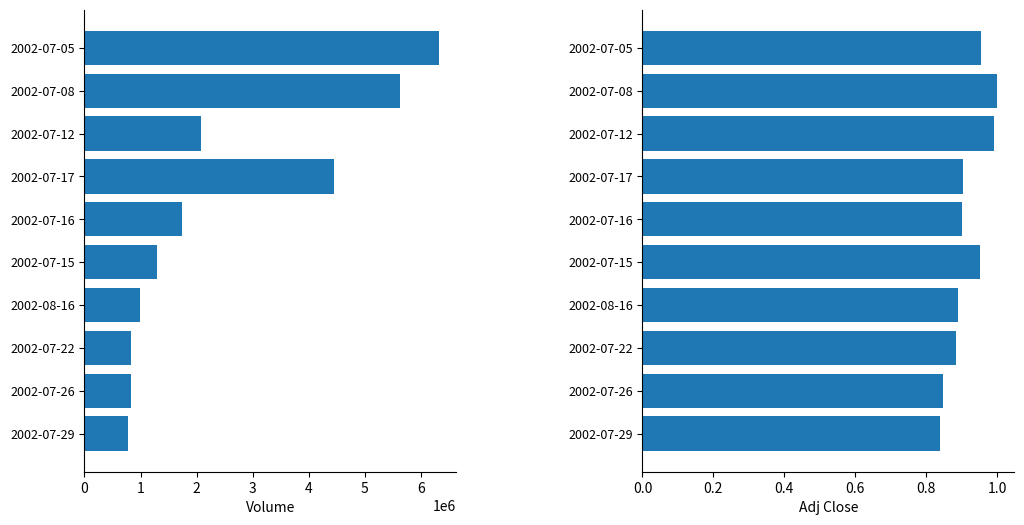

What are all the series names shown in the legend?

Volume, Adj Close